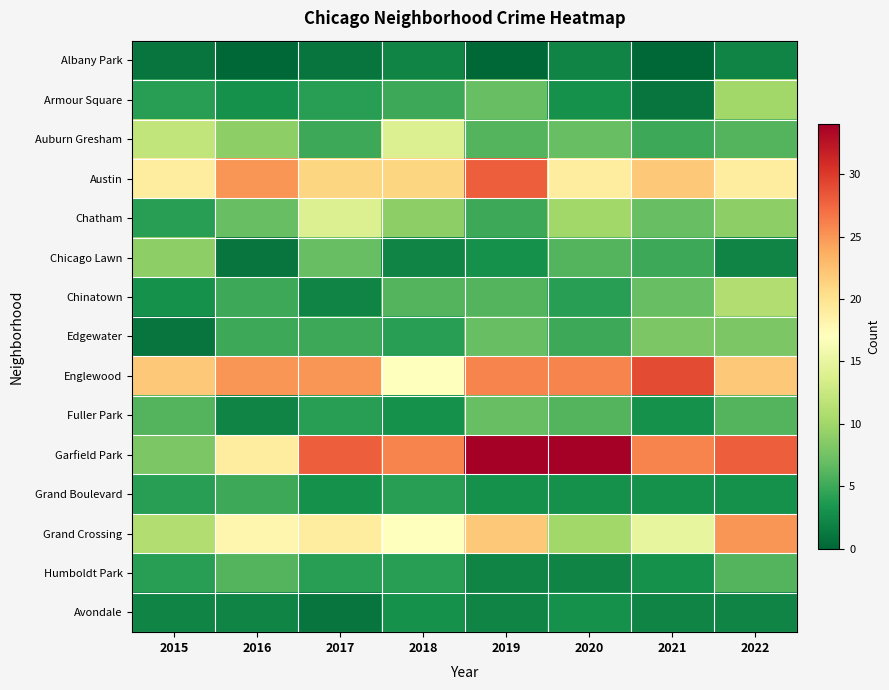

Which series has the widest spread of values?

Garfield Park